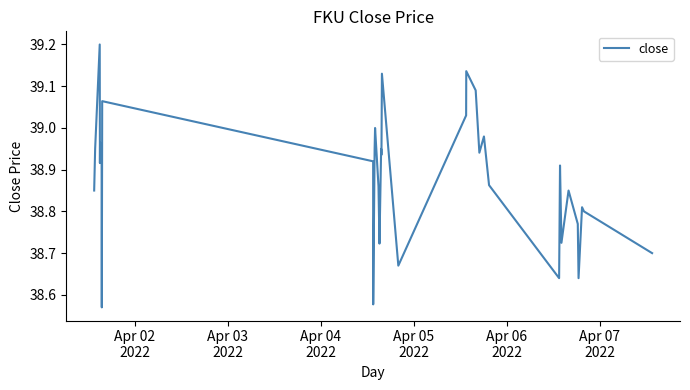

Count the number of data series in this chart.

1